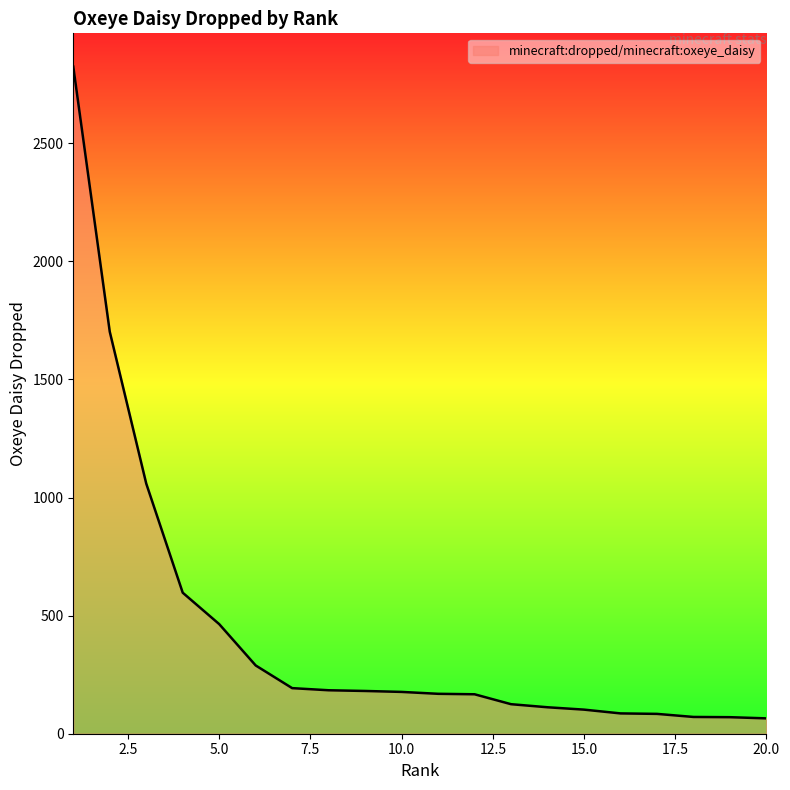

What is the difference between the maximum and minimum values?

2759